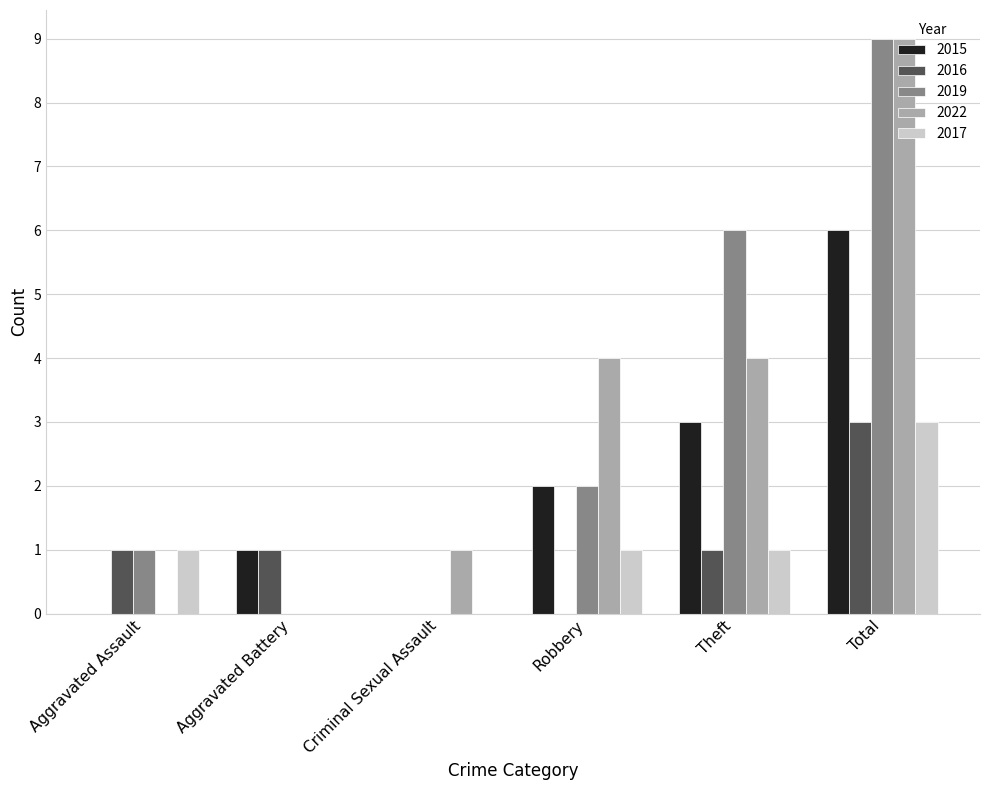

What value does the 2017 series have at Aggravated Assault?

1